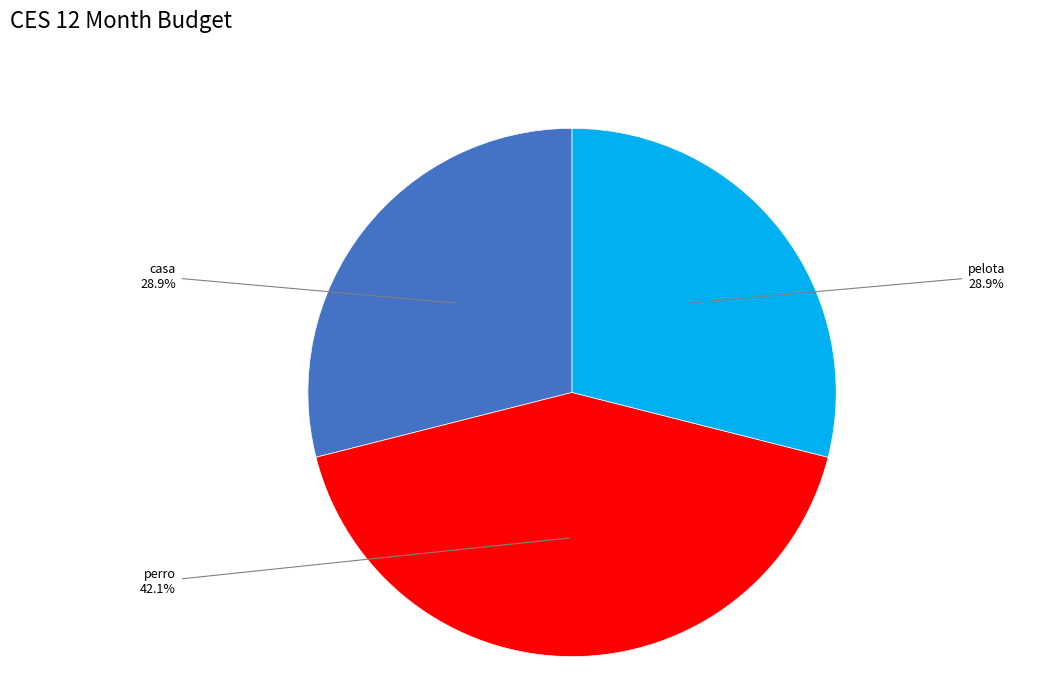

Is there a majority slice in this chart?

No